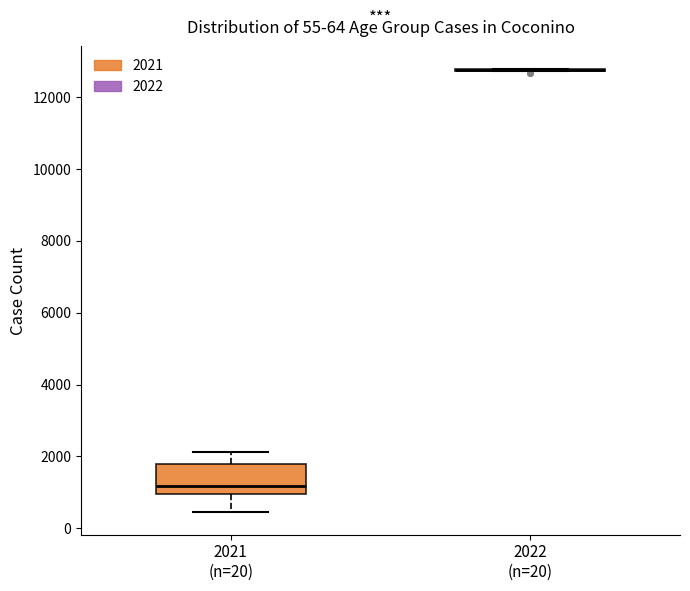

Which box is the tallest, from its lower edge to its upper edge?

2021 (n=20)